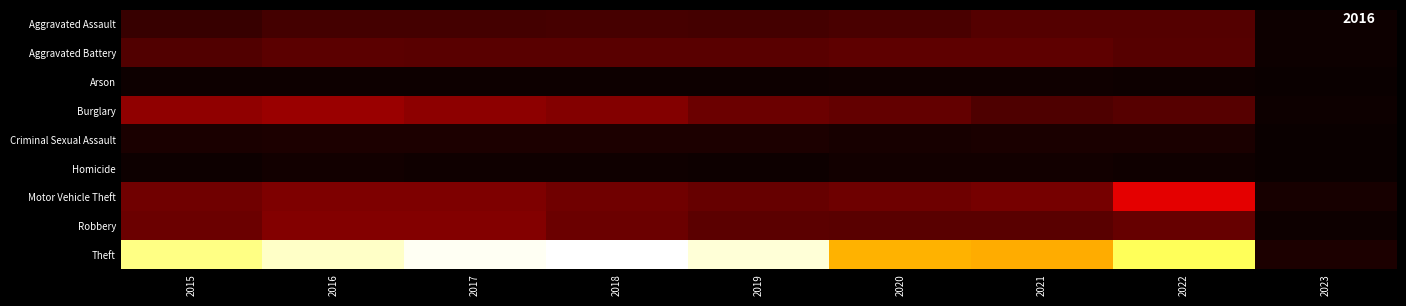

At which category is the sum across all series the highest?

2017